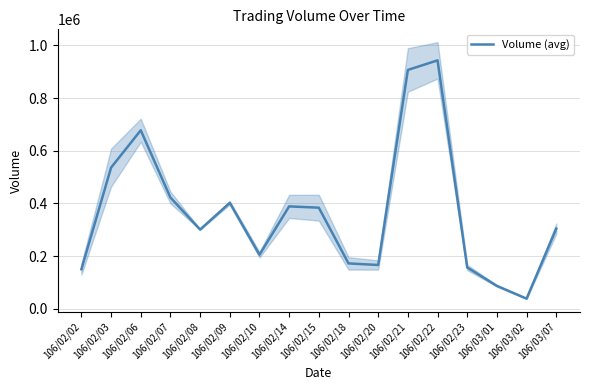

At which category does the data reach its first local peak?

106/02/06